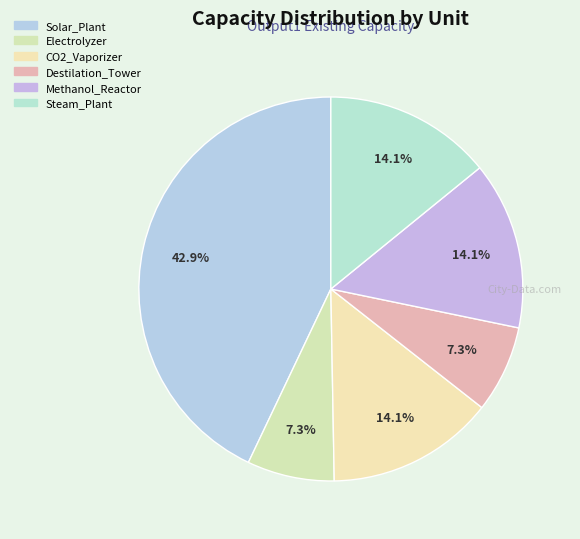

Approximately how many times larger is the value at Steam_Plant compared to CO2_Vaporizer?

1.0